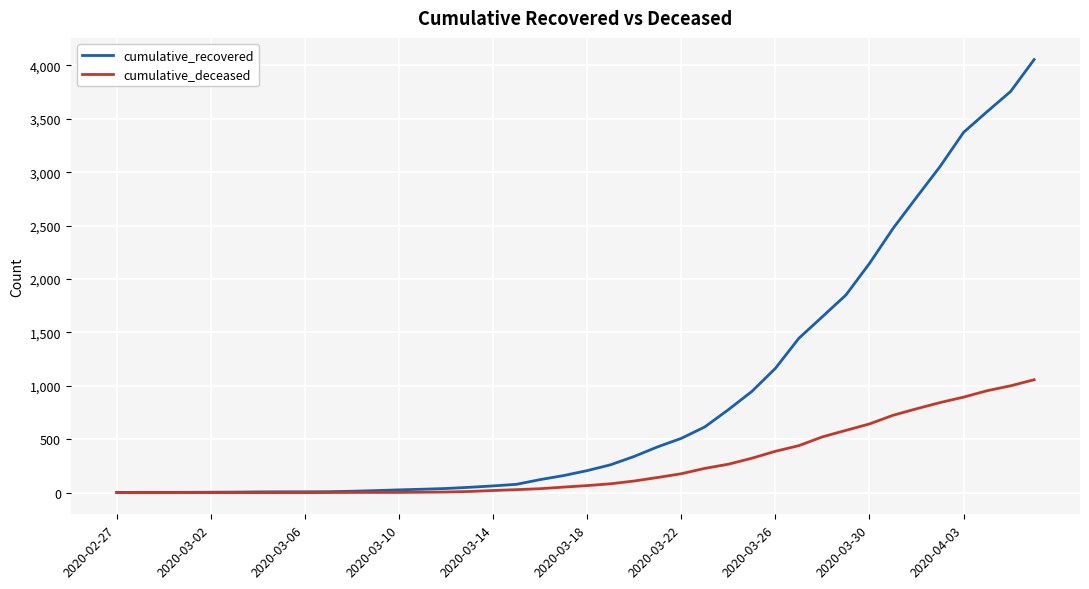

List the series in order of their overall mean, highest first.

cumulative_recovered, cumulative_deceased